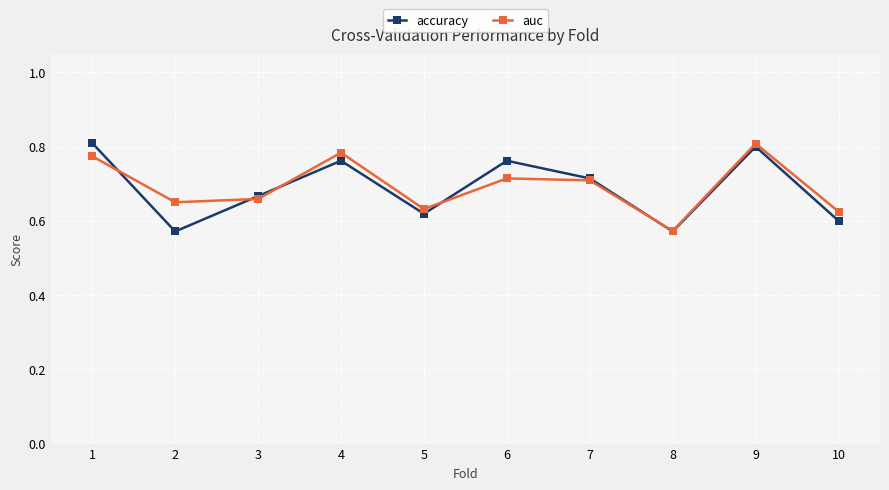

At 6, list the series in order from largest to smallest.

accuracy, auc